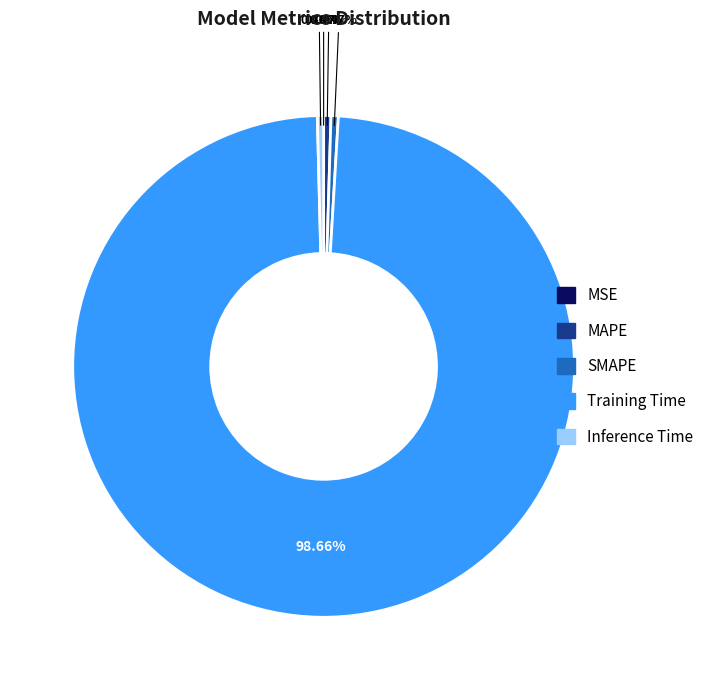

Do SMAPE and Inference Time together represent more than half of the pie?

No